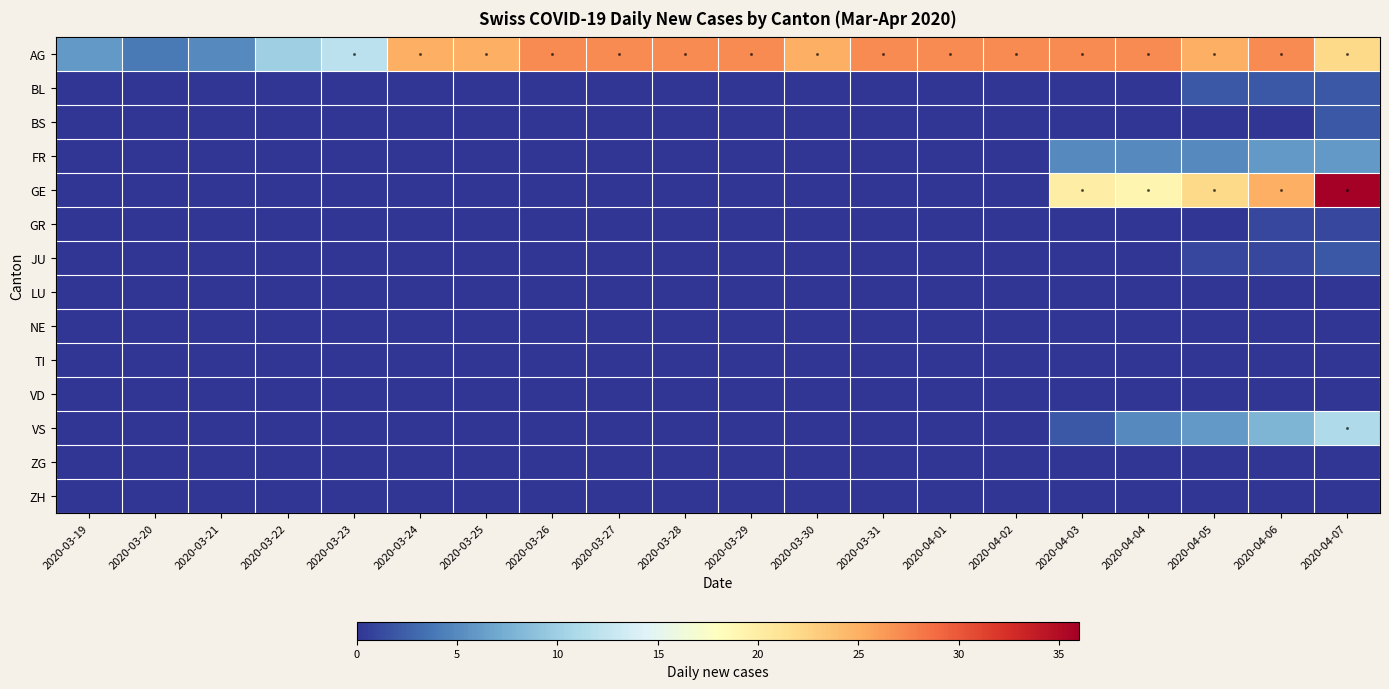

Which series has the largest range (max minus min)?

GE